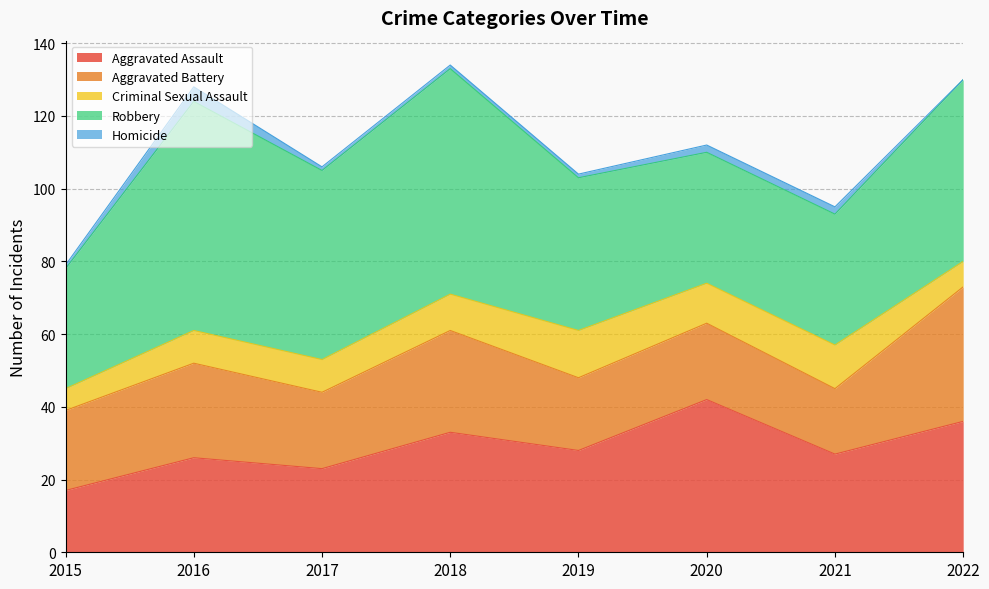

What is the average value of the Aggravated Assault series?

29